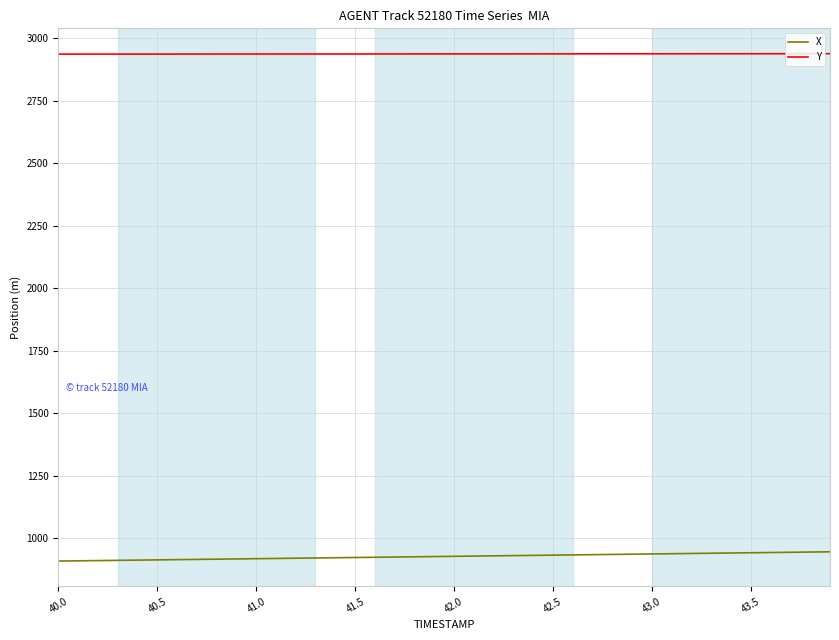

Which series has the largest total across all categories?

Y